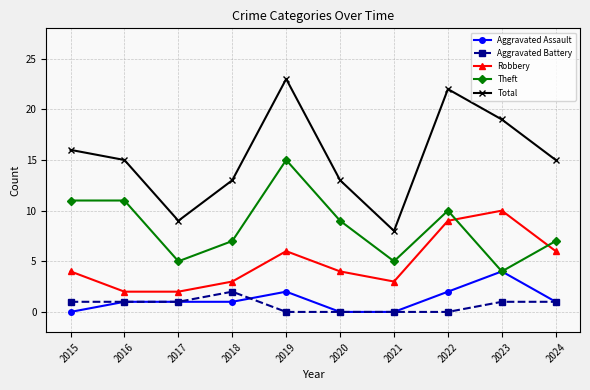

How many values in the Theft series are below 9?

5